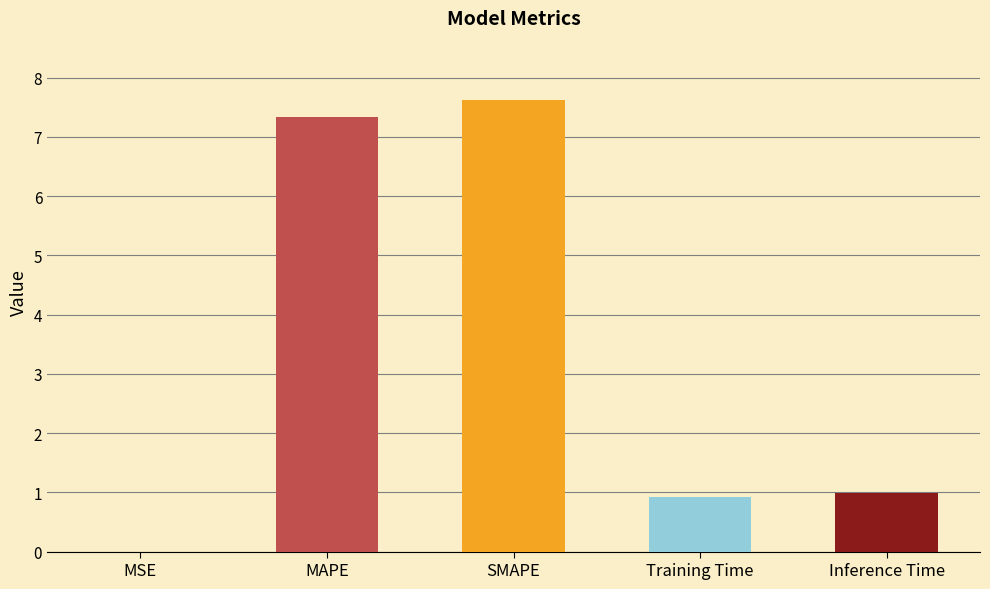

The value at MAPE is 7.3. True or false?

True